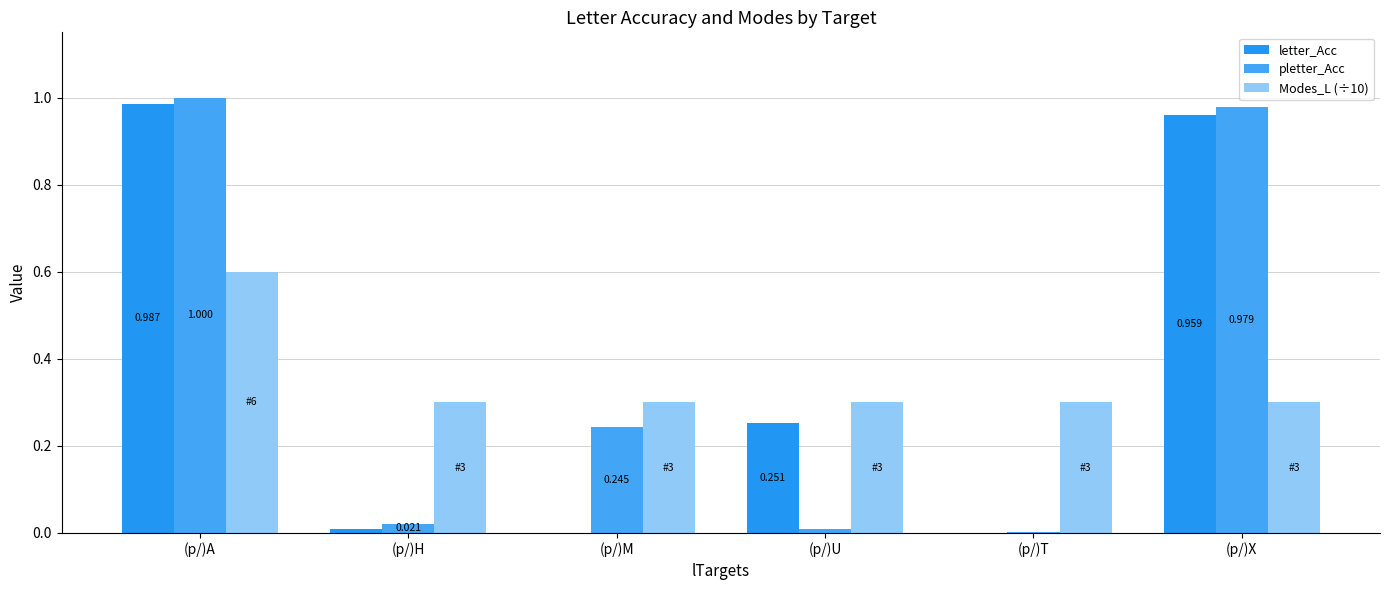

Reading right to left, list all the values displayed in this chart.

letter_Acc: (p/)X=1.0	(p/)T=0.0	(p/)U=0.3	(p/)M=0.0	(p/)H=0.0	(p/)A=1.0
pletter_Acc: (p/)X=1.0	(p/)T=0.0	(p/)U=0.0	(p/)M=0.2	(p/)H=0.0	(p/)A=1.0
Modes_L (÷10): (p/)X=0.3	(p/)T=0.3	(p/)U=0.3	(p/)M=0.3	(p/)H=0.3	(p/)A=0.6